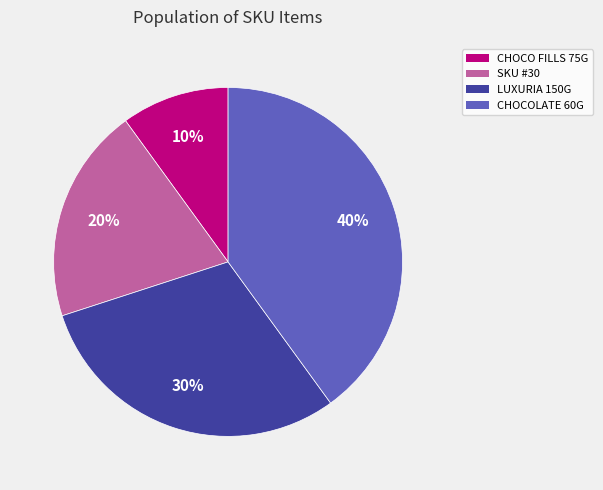

Is there a majority slice in this chart?

No